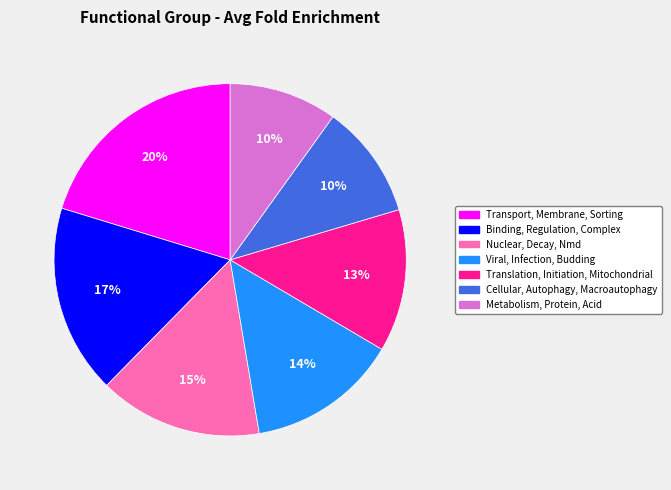

How many slices are in this pie chart?

7